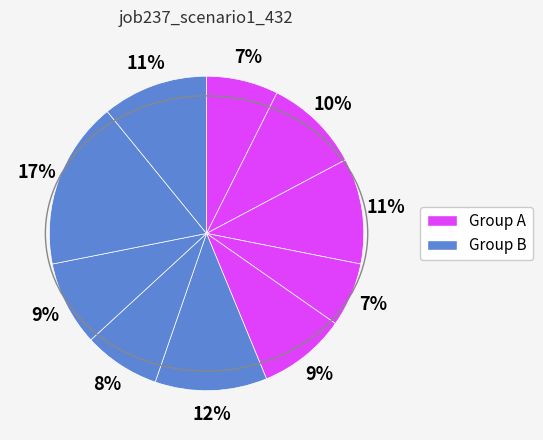

How many segments does this pie chart have?

10